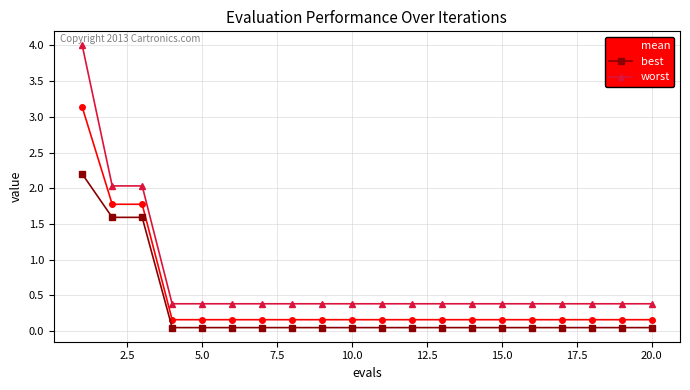

At how many categories does at least one series exceed 1?

3